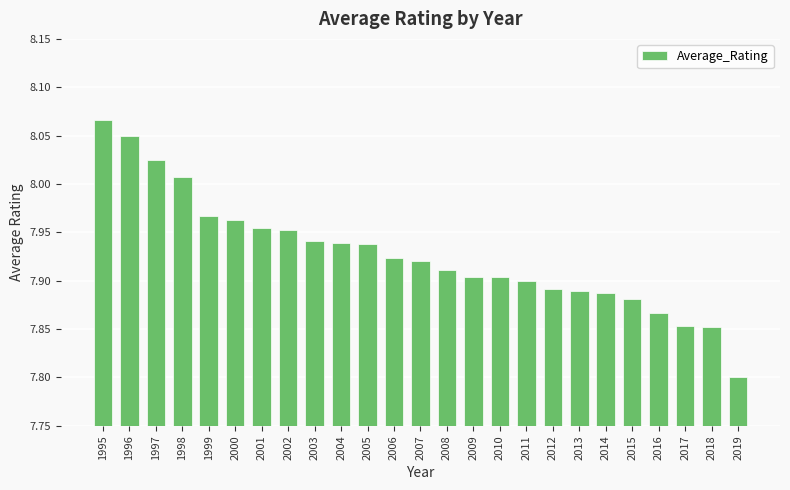

How many data points does each series have?

25